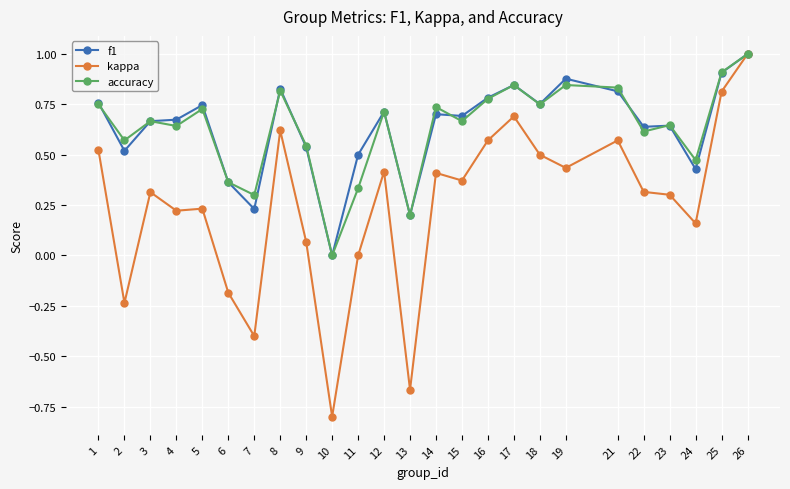

What is the greatest value displayed?

1.0